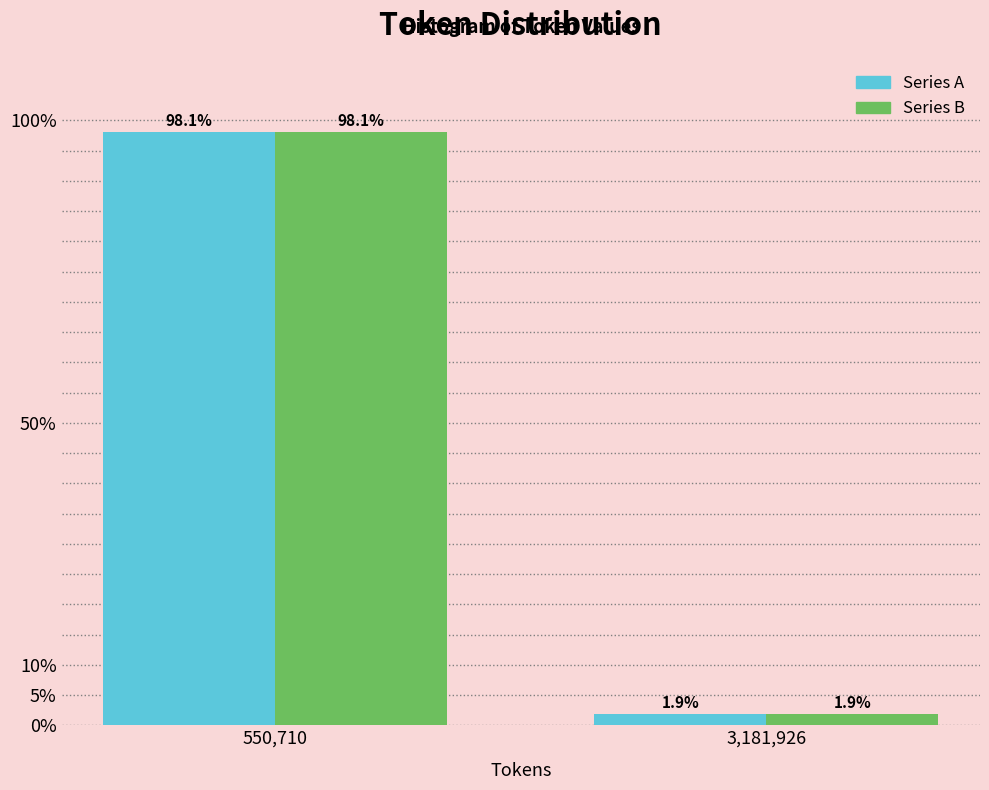

Reading left to right, extract all data points from this chart.

Series A: 98.1	1.9
Series B: 98.1	1.9